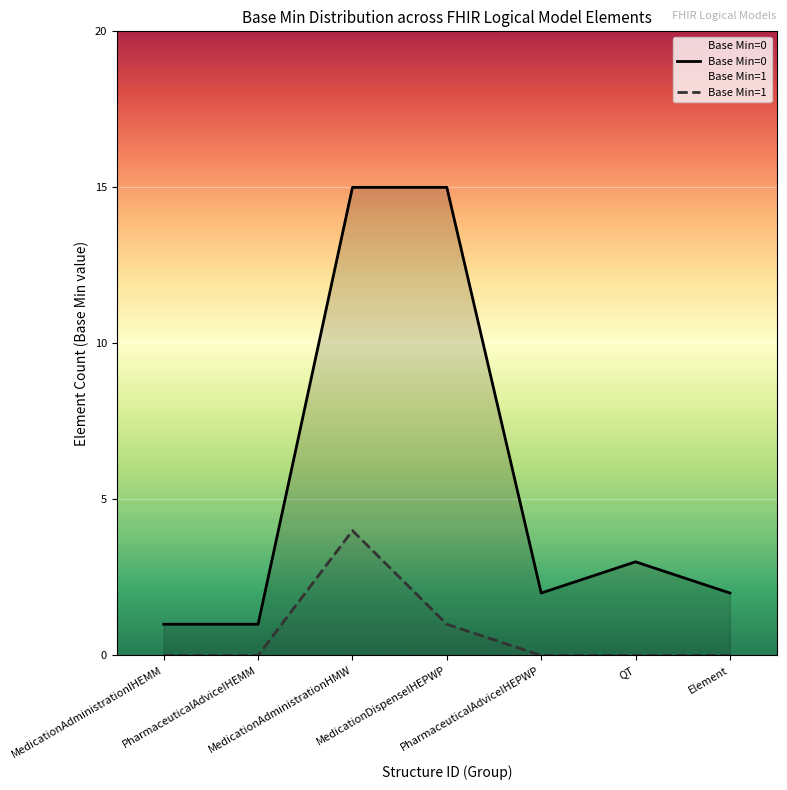

True or false: Base Min=0 and Base Min=1 intersect in this chart.

False